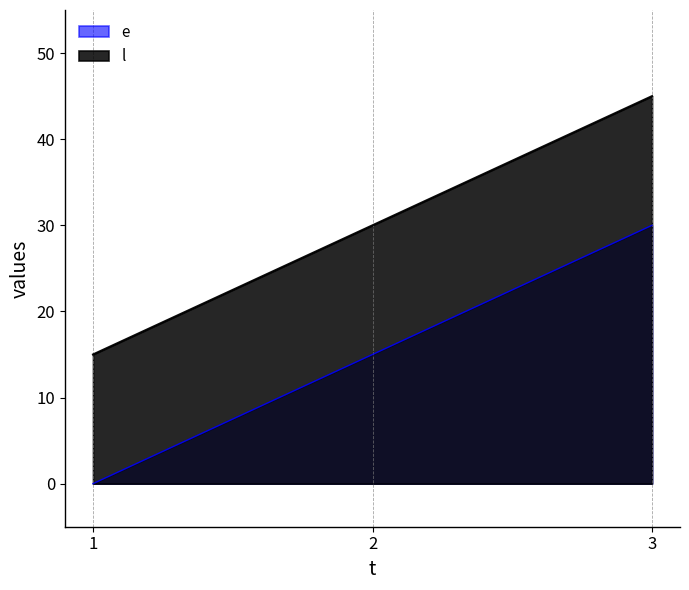

What is the difference between the maximum and minimum values in the l series?

30